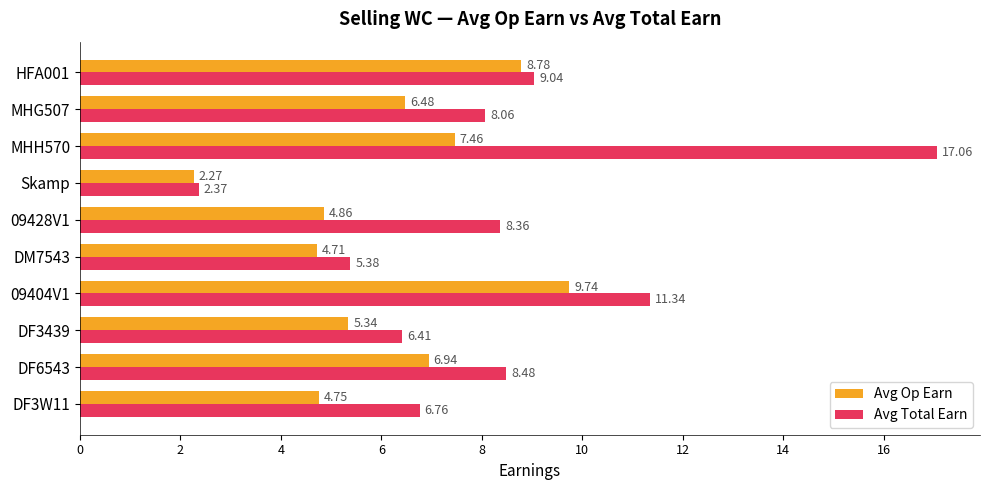

Which category has the lowest value across all series?

Skamp